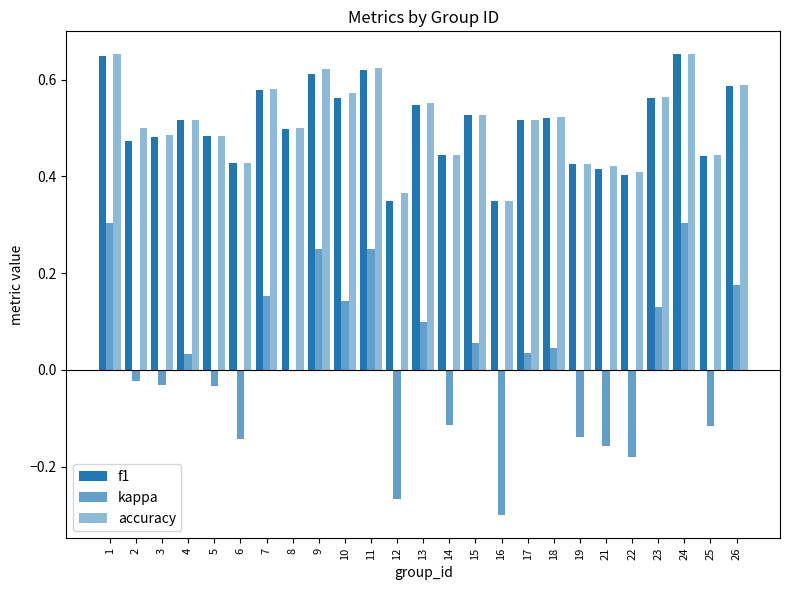

What is the maximum value shown in the chart?

0.7